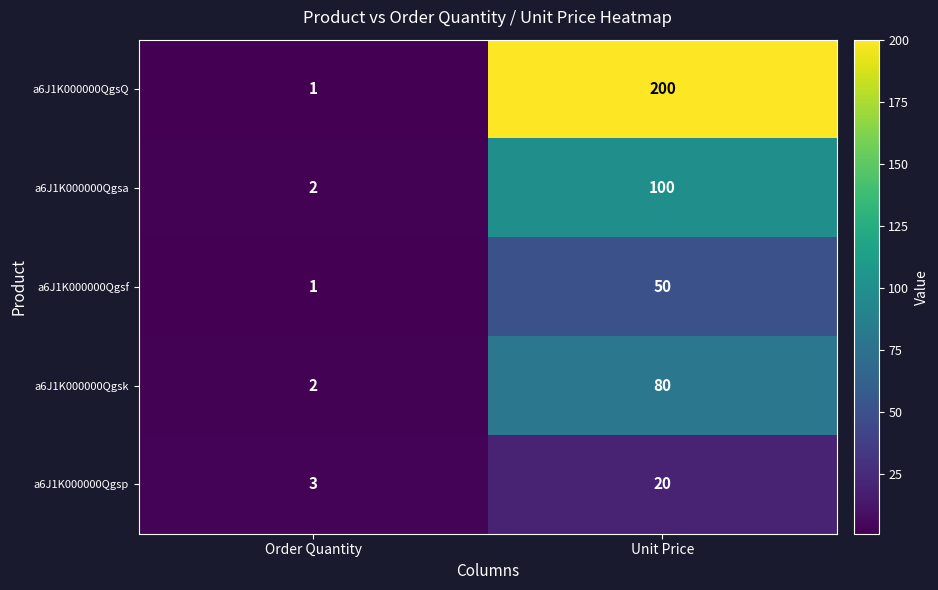

What is the difference between the maximum and minimum values in the a6J1K000000Qgsp series?

17